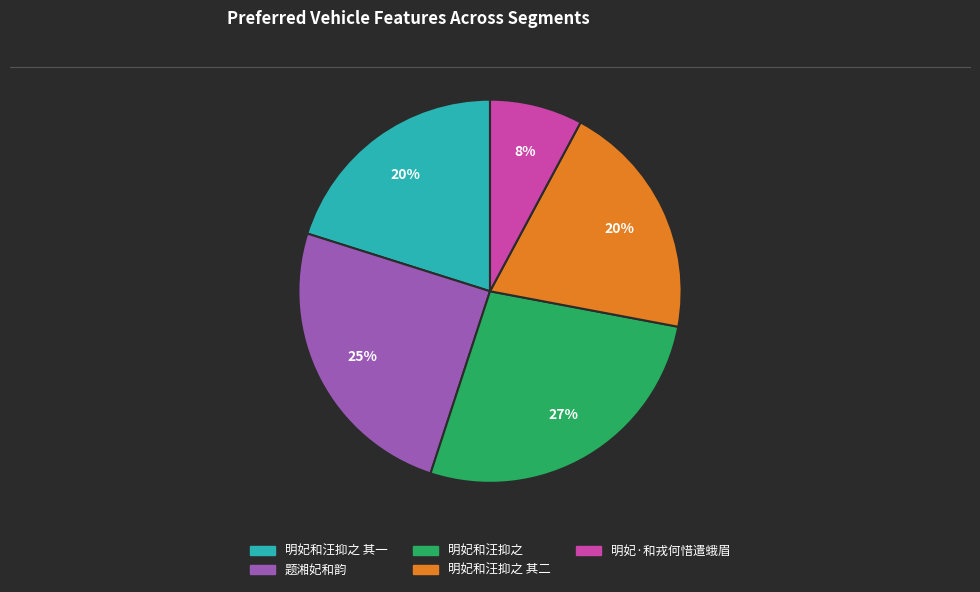

To the nearest percent, what is the average slice percentage?

20%